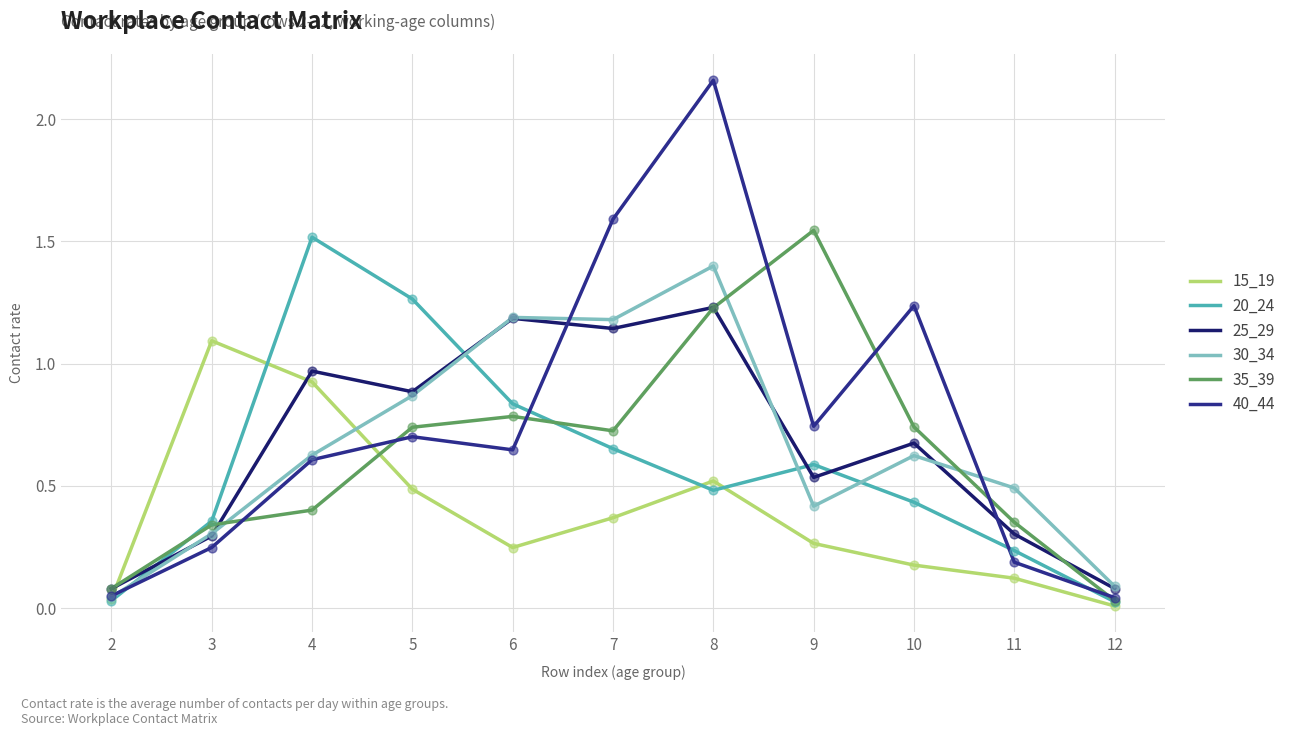

Between 7 and 10, which series saw the biggest shift?

30_34